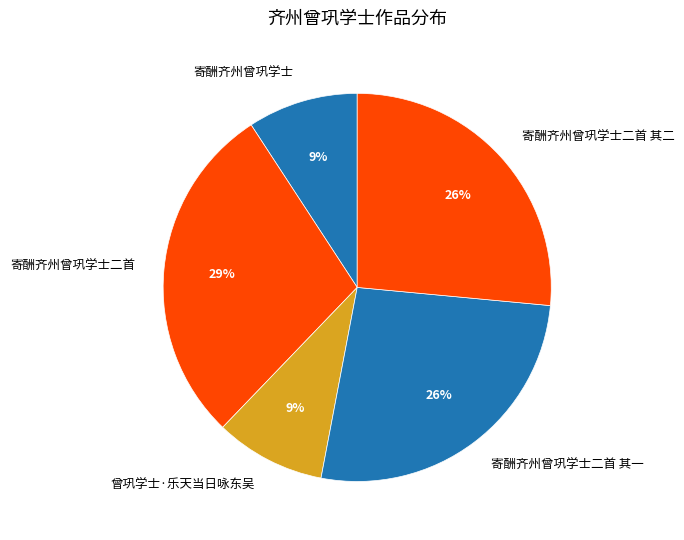

Combined, do 寄酬齐州曾巩学士二首 and 寄酬齐州曾巩学士二首 其二 account for over 50%?

Yes